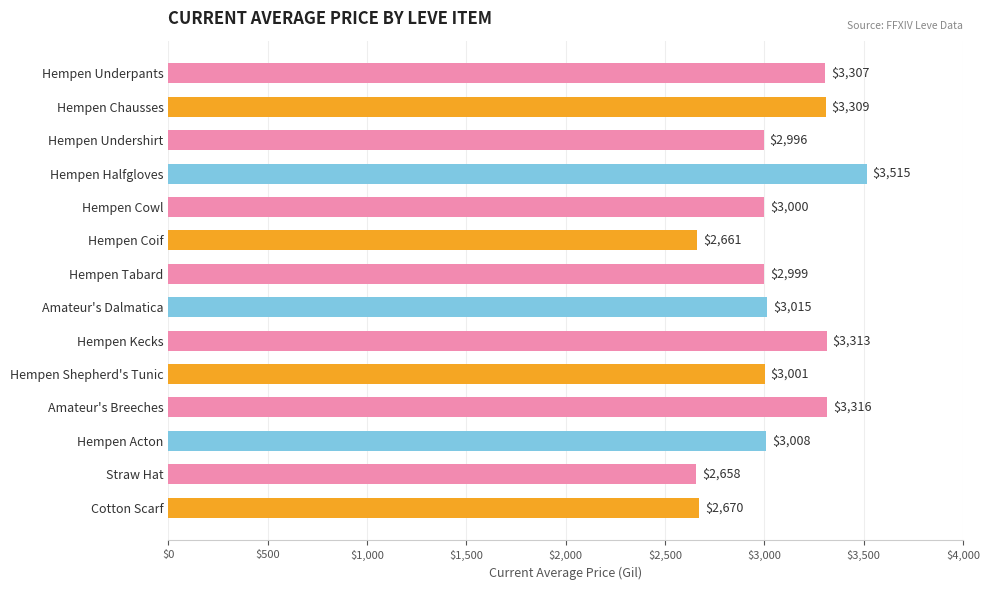

Count the number of data series in this chart.

1